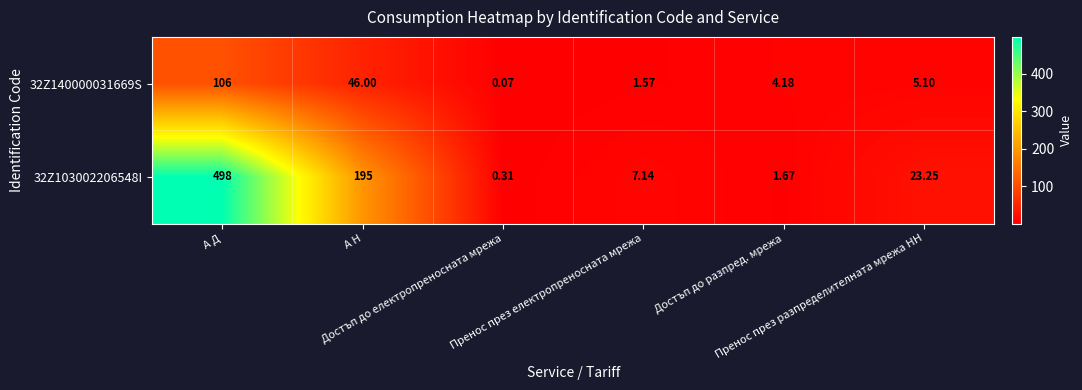

How many data points in 32Z103002206548I are less than 23?

3